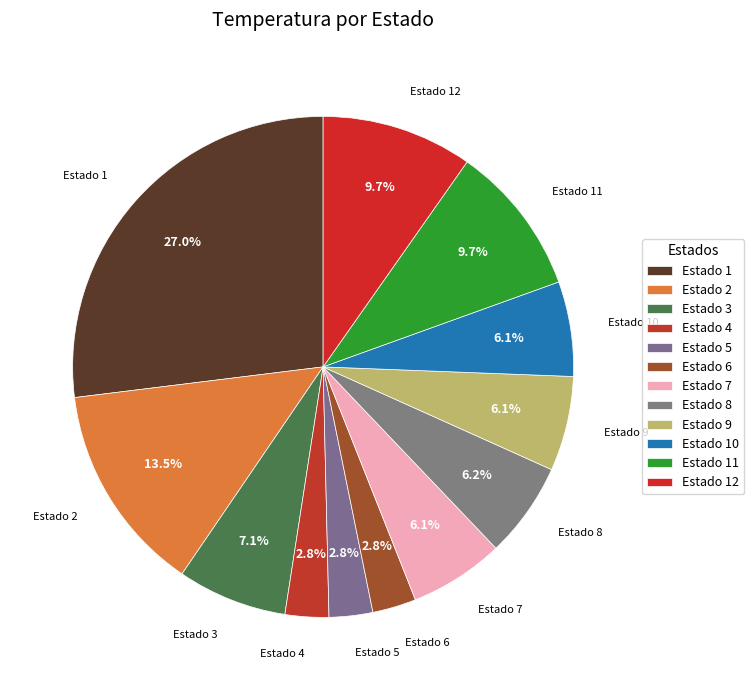

Is there any slice that represents more than half of the pie?

No